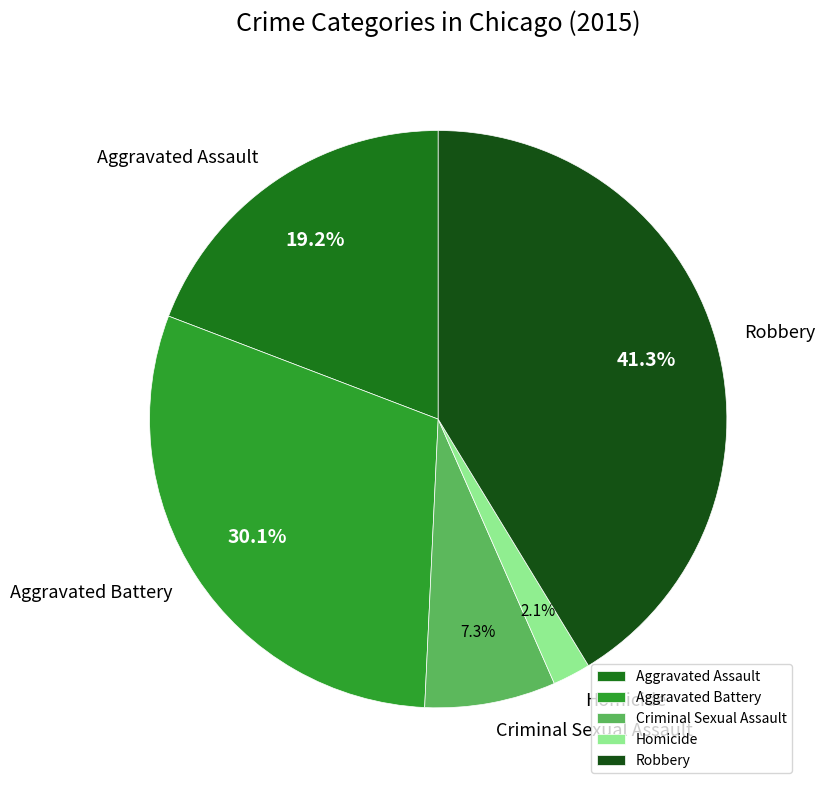

To the nearest percent, what is the combined percentage of Robbery and Homicide?

43%